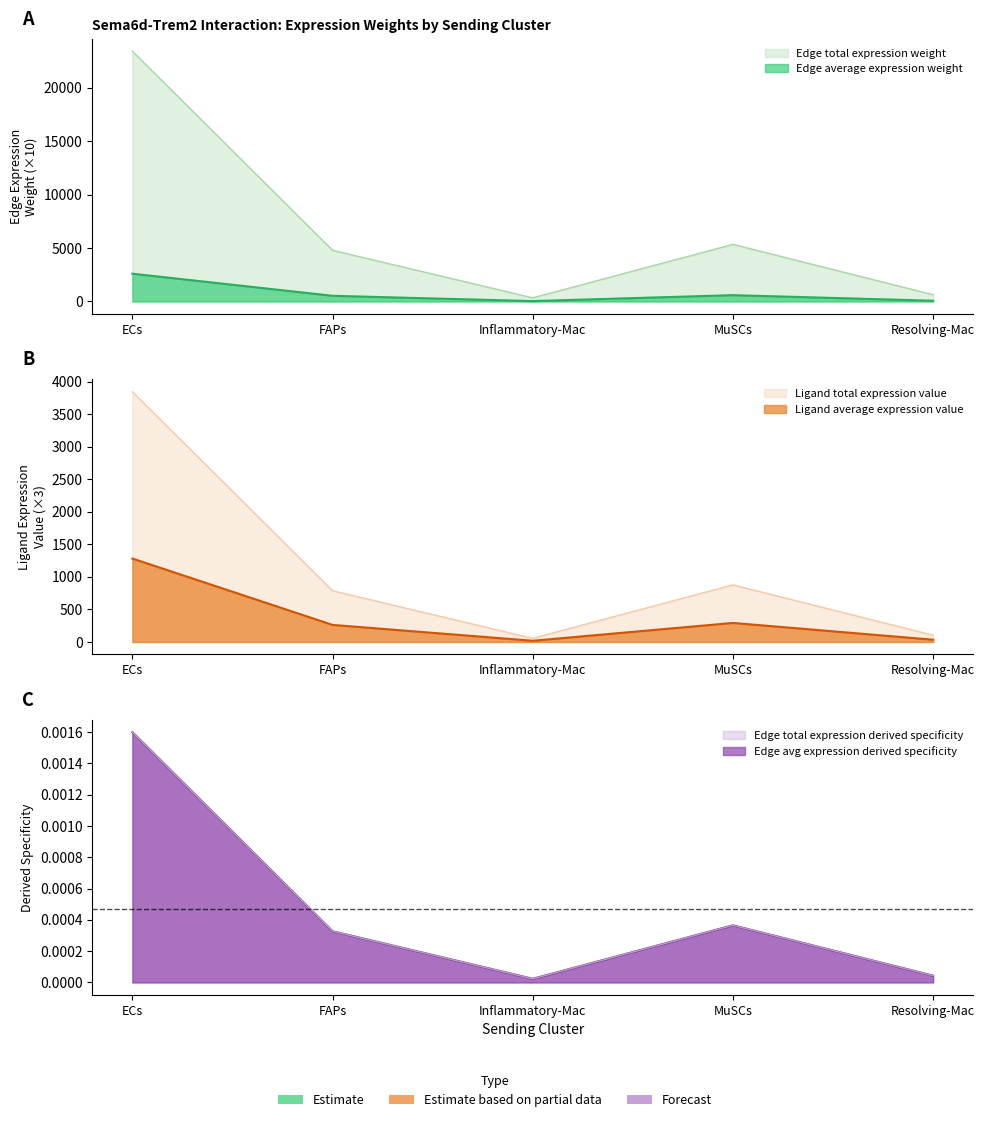

Which has a higher value, MuSCs or ECs?

ECs